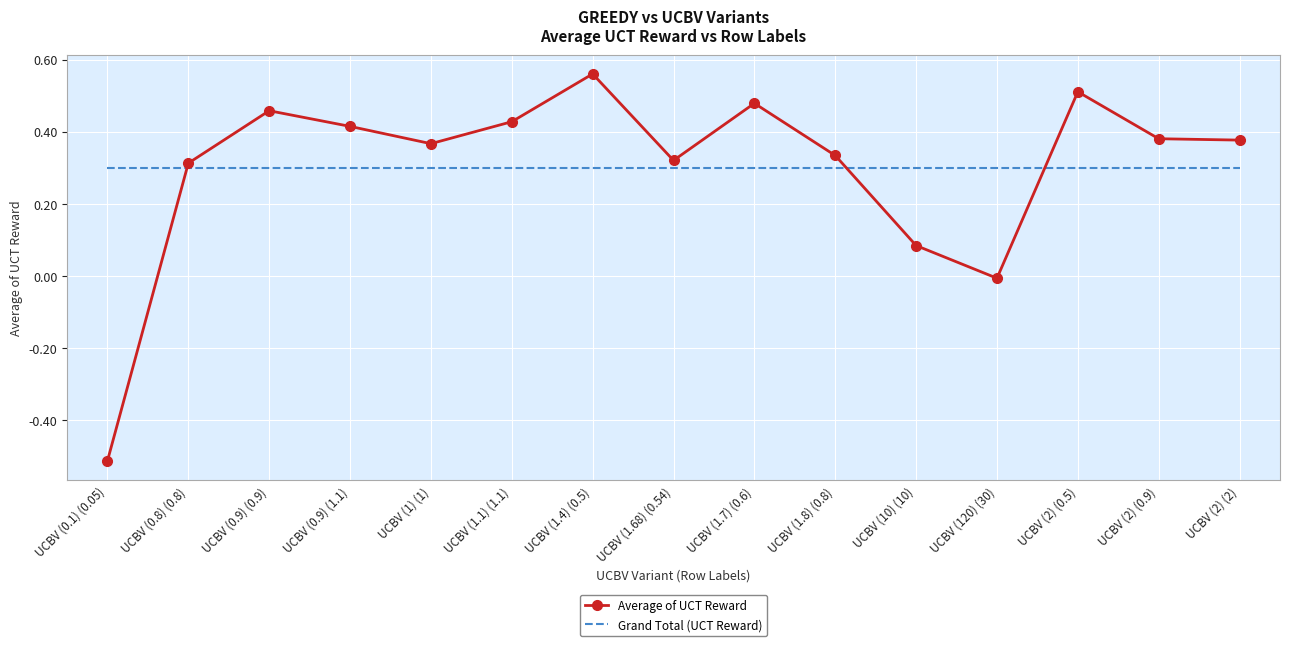

Which series ends up on top after the final intersection of Average of UCT Reward and Grand Total (UCT Reward)?

Average of UCT Reward